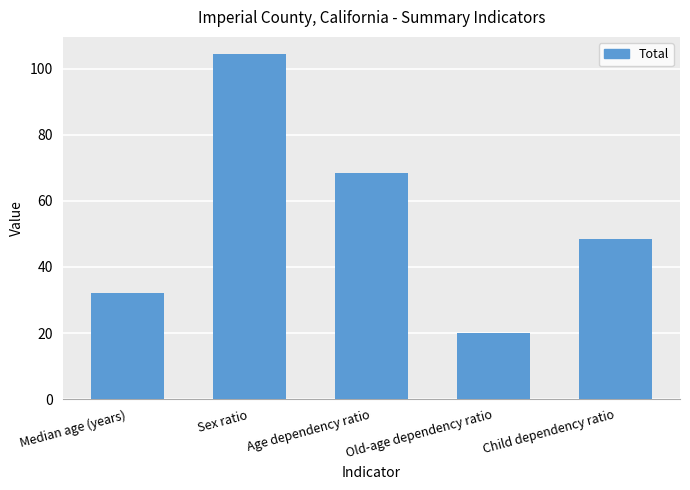

Is it true that the value at Age dependency ratio is 38.0?

False